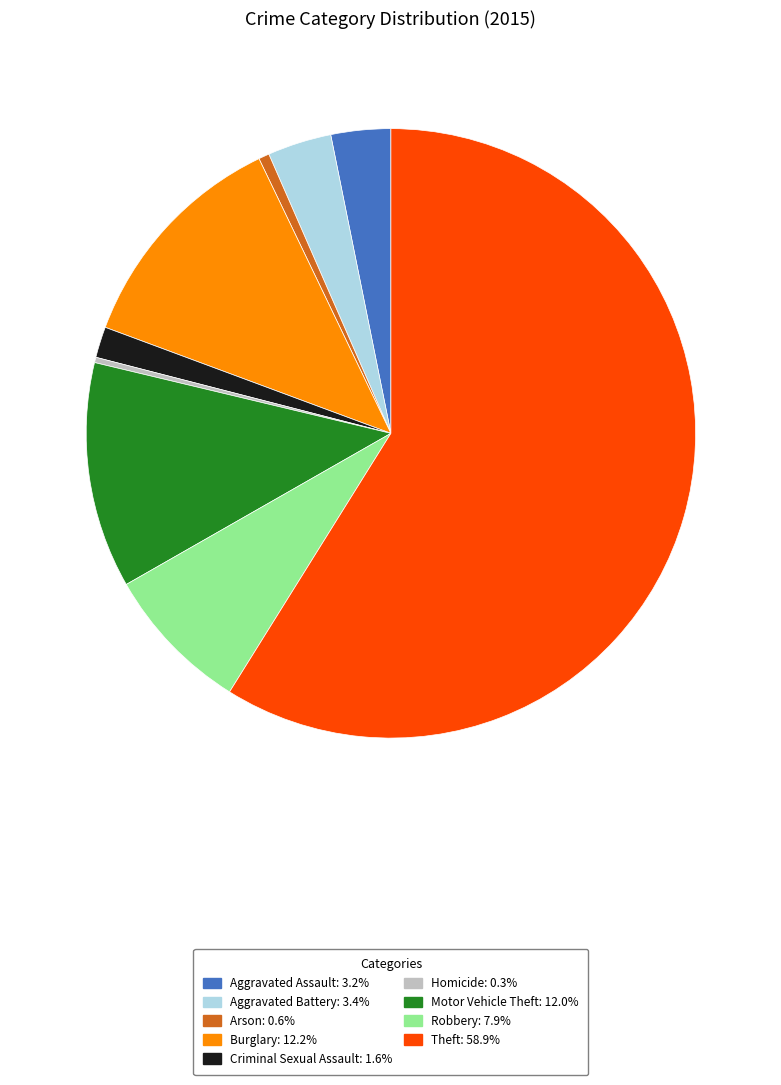

Do Aggravated Battery: 3.4% and Homicide: 0.3% together represent more than half of the pie?

No